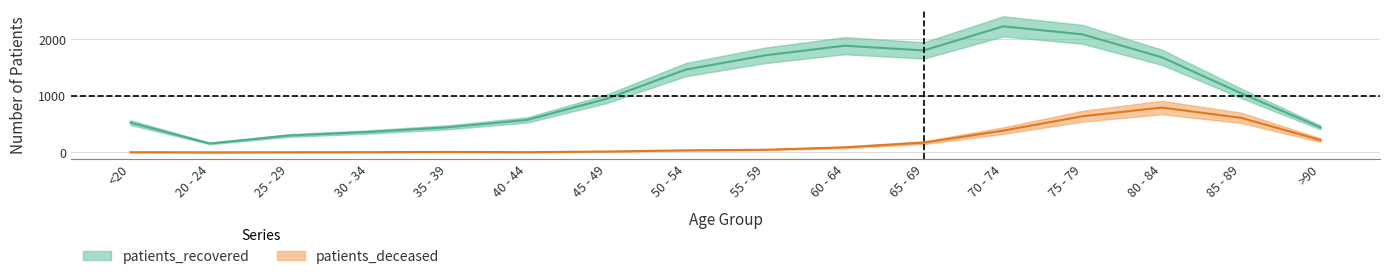

Which category has the lowest value across all series?

20 - 24